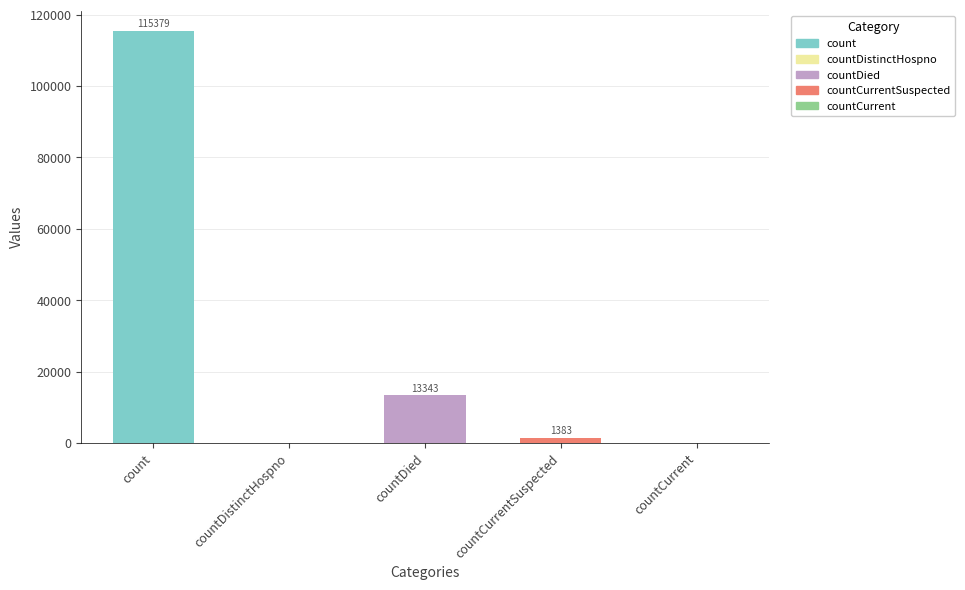

Read the value at countCurrentSuspected.

1383